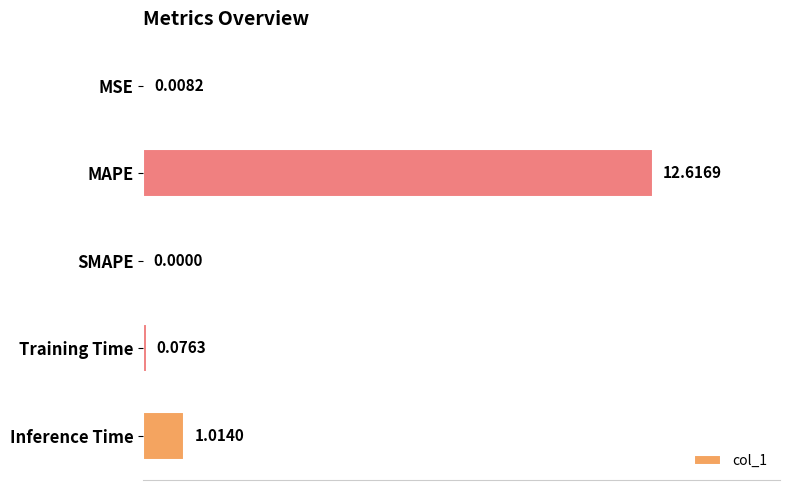

Which has a higher value, MAPE or Inference Time?

MAPE